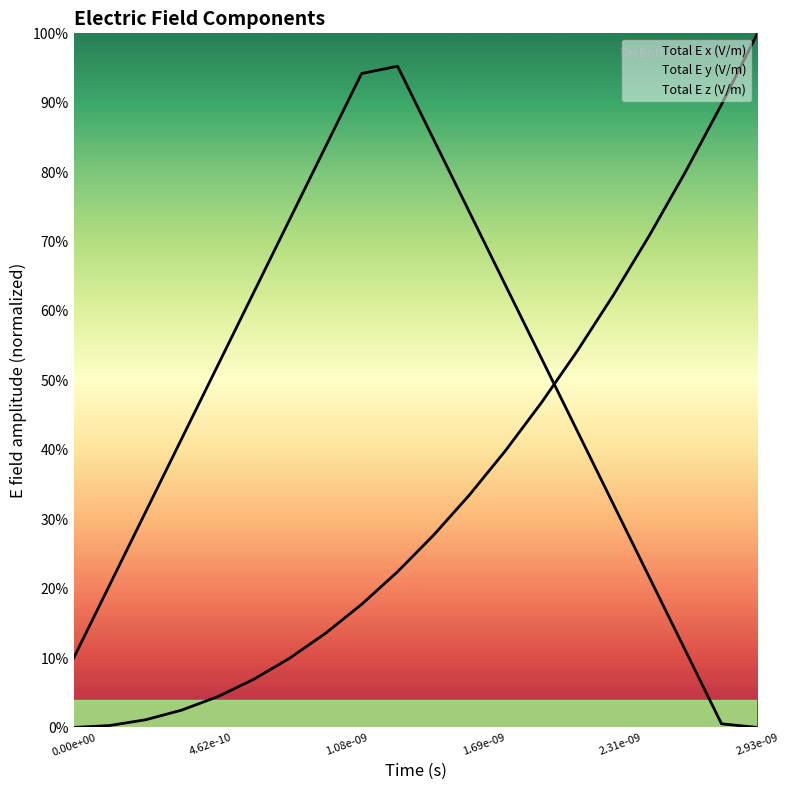

At which label is Total E y (V/m) closest to 0?

0.00e+00